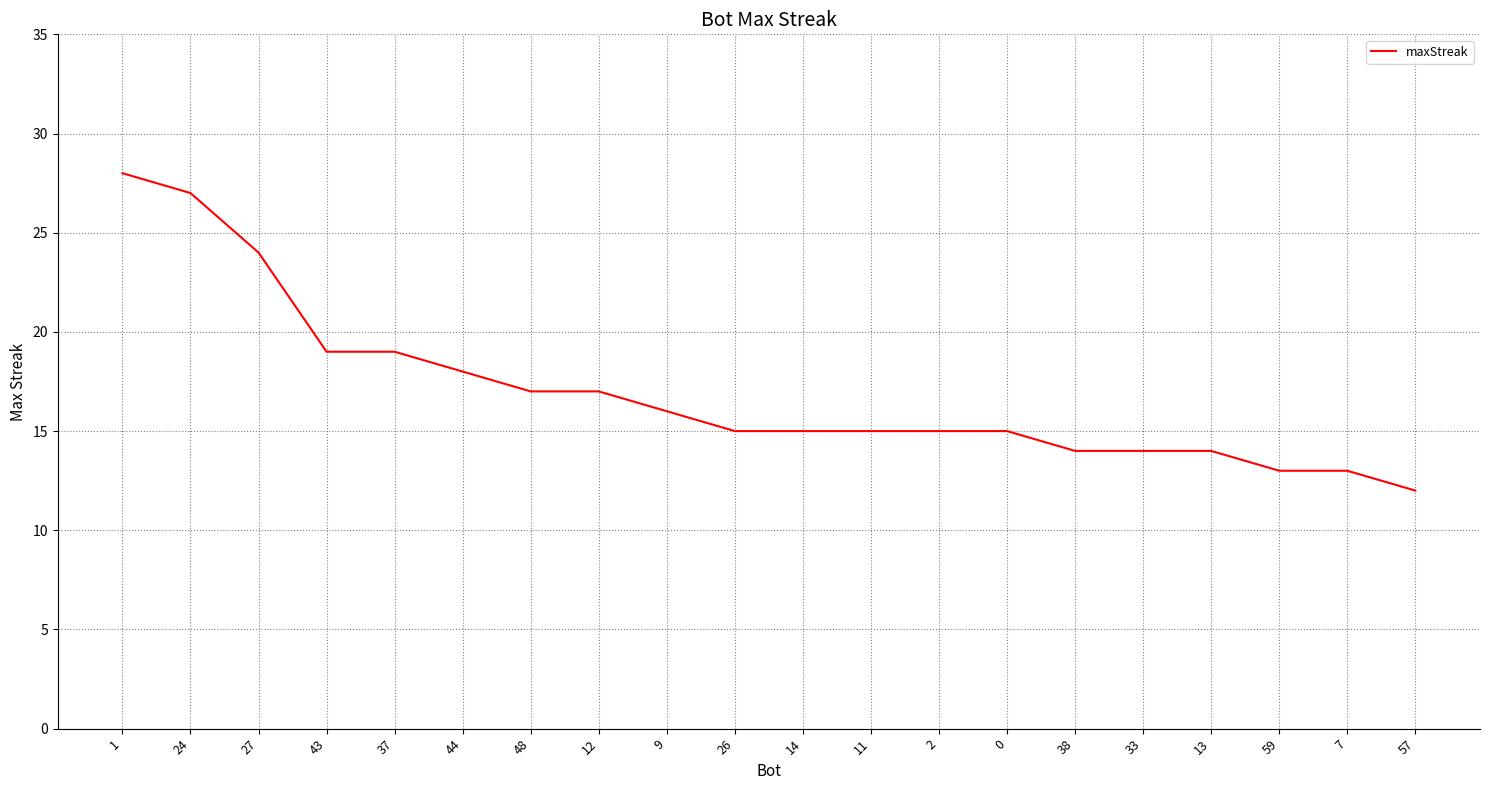

Approximately how many times larger is the value at 27 compared to 0?

1.6